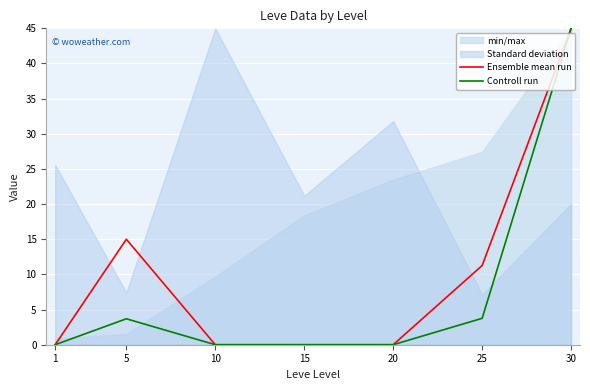

Between 25 and 30, which is larger?

30